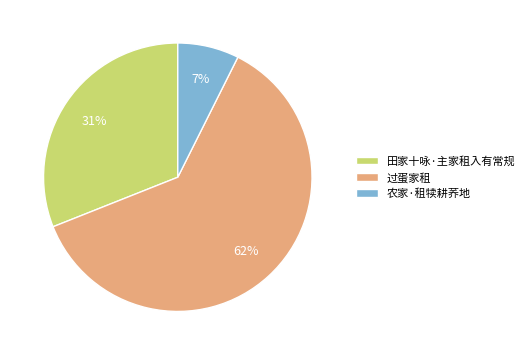

Rank the categories by value from highest to lowest.

过蛋家租, 田家十咏·主家租入有常规, 农家·租犊耕荞地